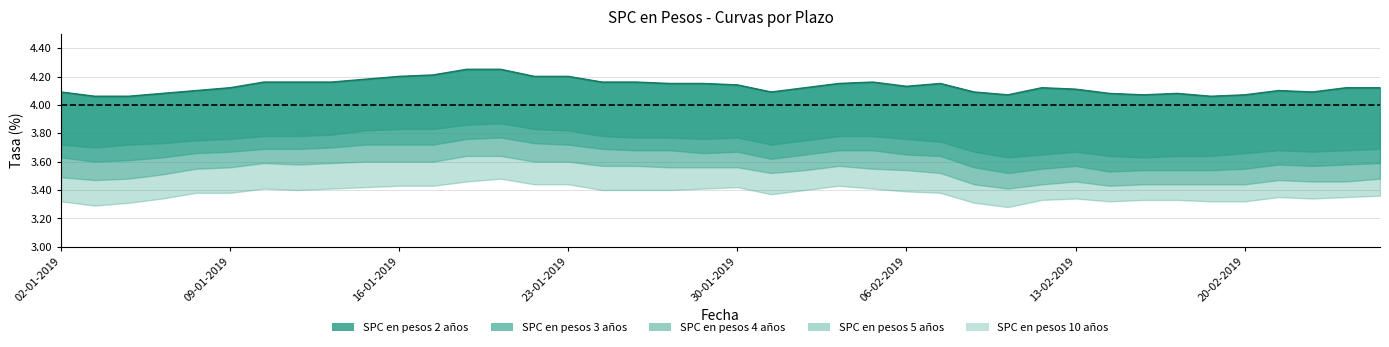

What is the value of the 9th point from the left?

4.2